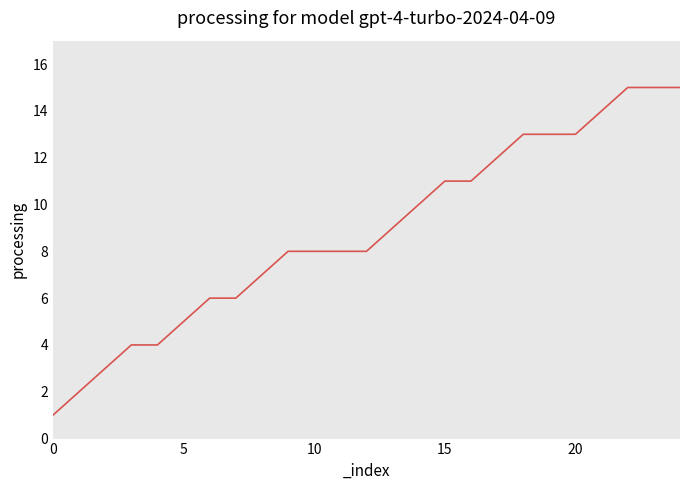

What is the difference between the maximum and minimum values?

14